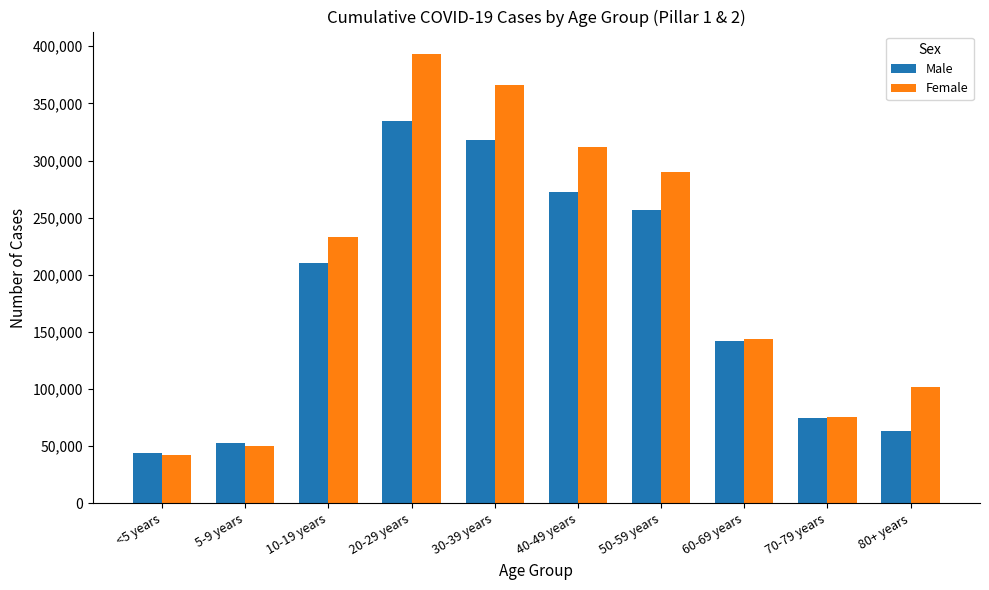

At 40-49 years, list the series in order from smallest to largest.

Male, Female